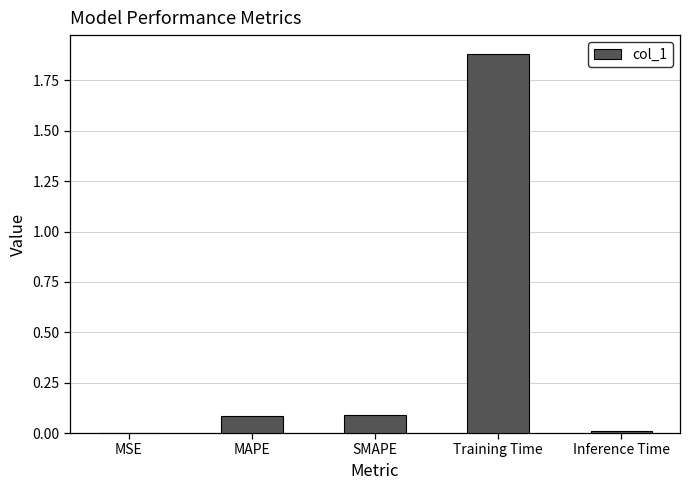

Are the bars horizontal?

No